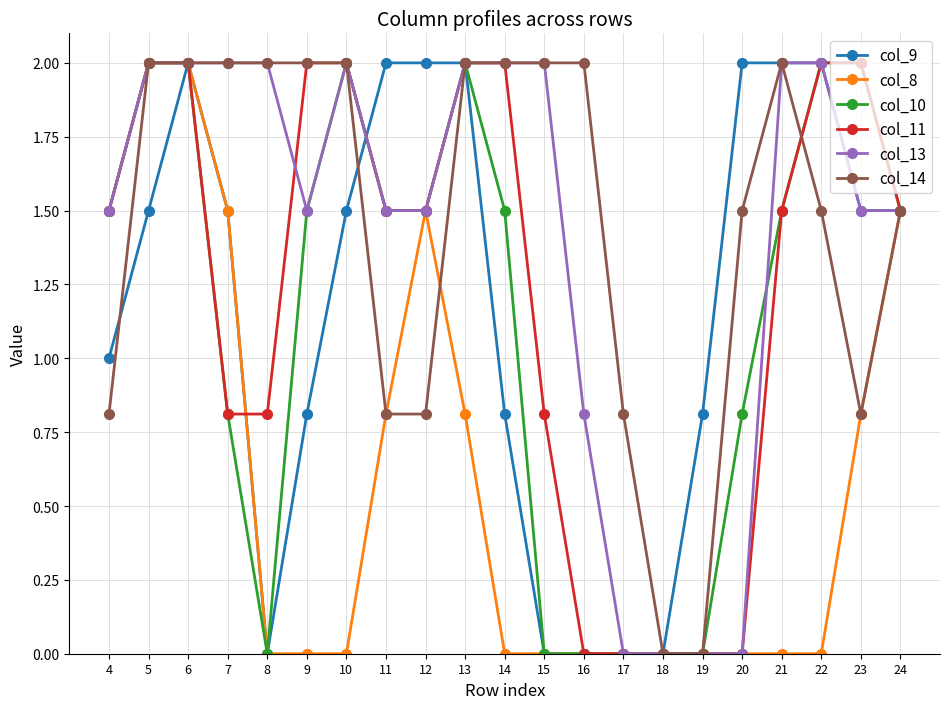

Between 8 and 21, which series saw the biggest shift?

col_9